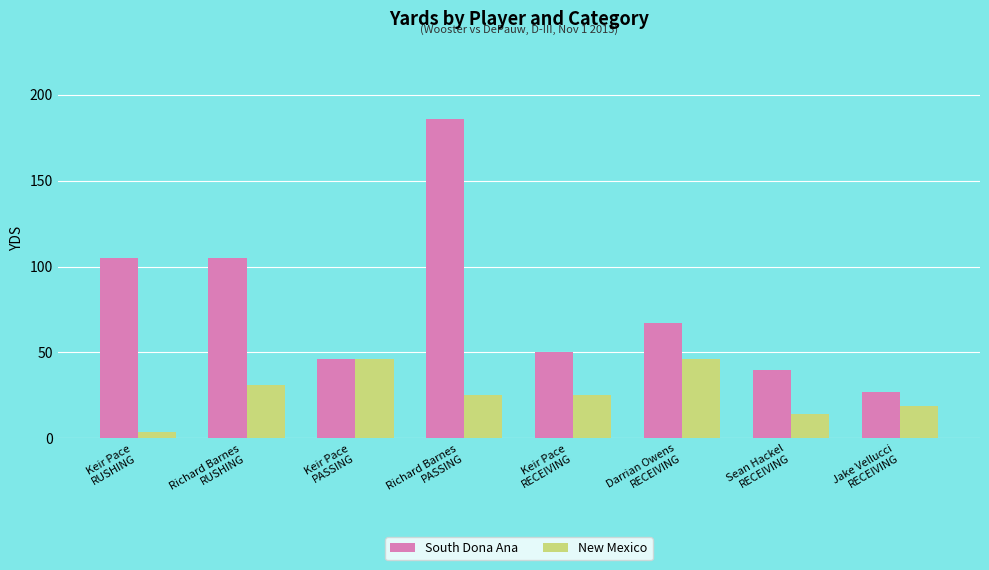

Which category has the lowest value in the New Mexico series?

Keir Pace
RUSHING